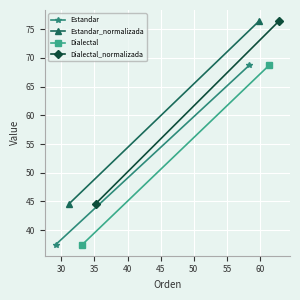

How many data points in Estandar are above 68?

1